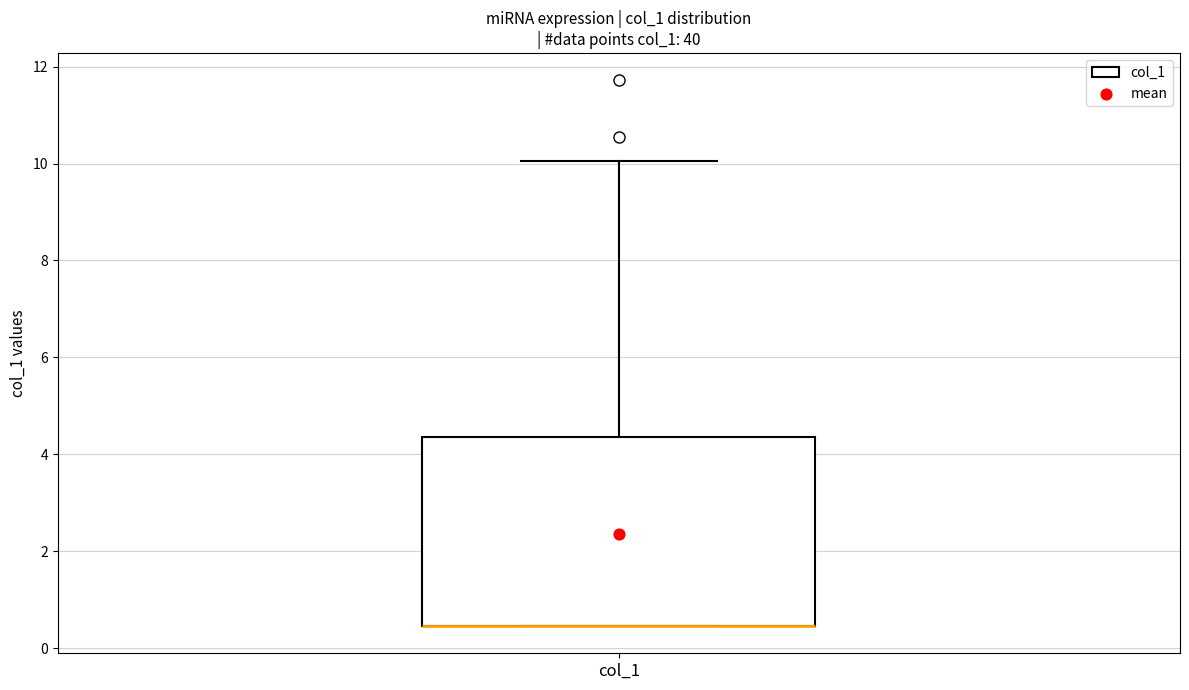

Where is the lower edge of the box for col_1 on the y-axis? The values are not printed on the chart, so give them approximately, as read against the axis.

0.4